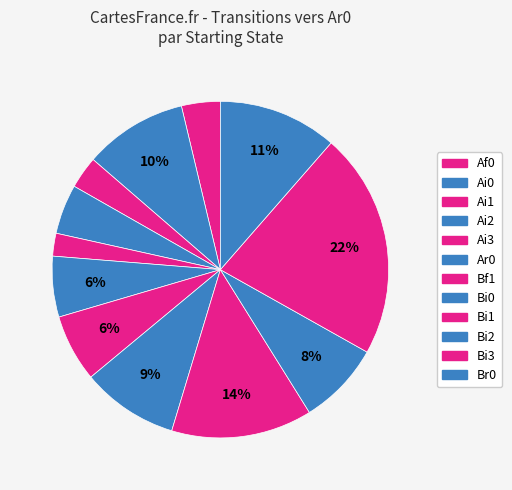

Count the number of slices in the pie.

12